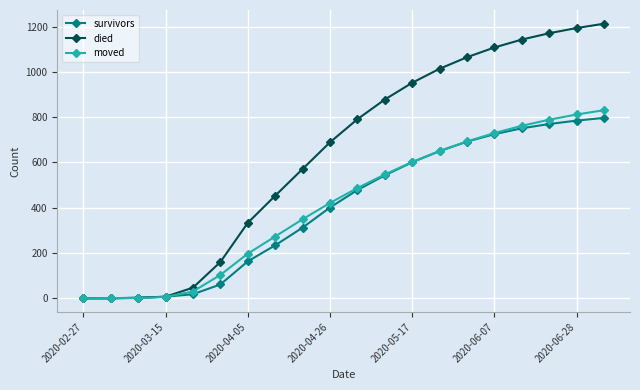

What is the highest value of the died series?

1213